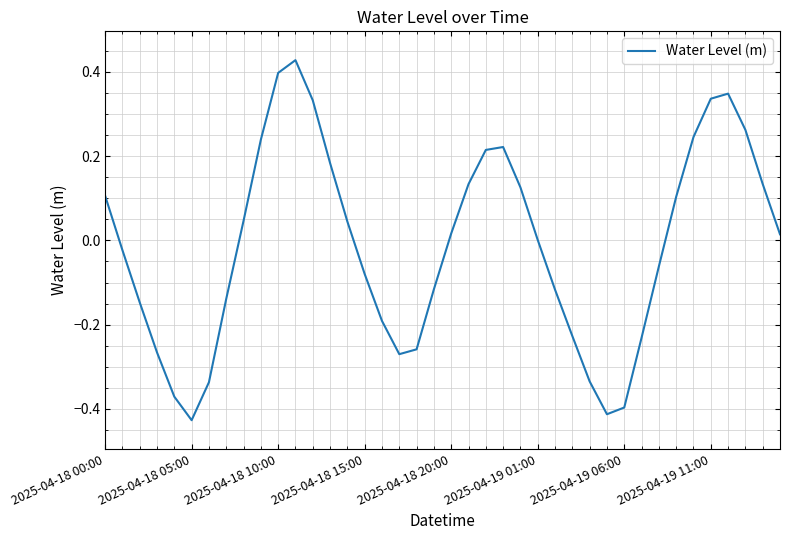

What is the difference between the maximum and minimum values?

0.9